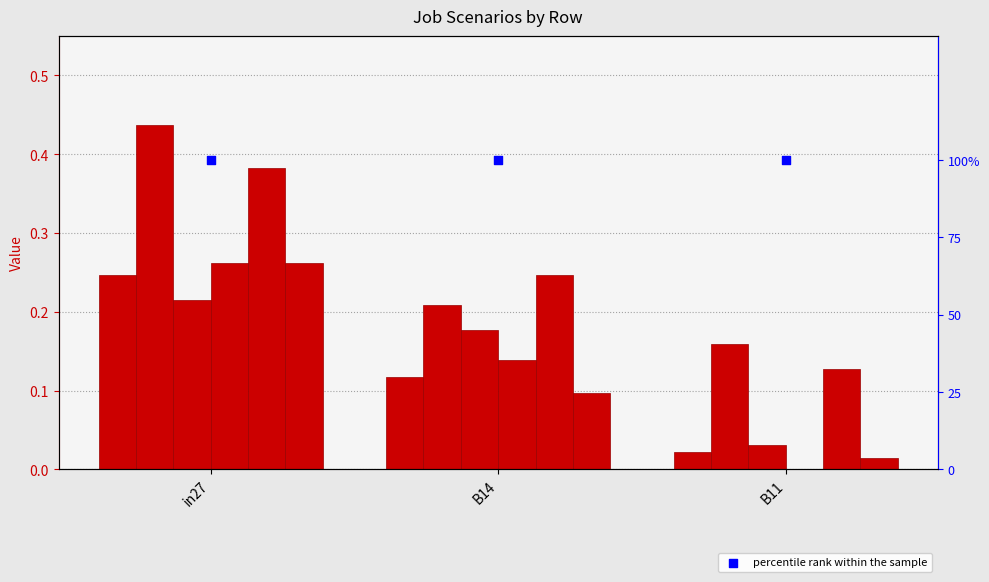

Which series has the largest total across all categories?

job428_scenario1_841